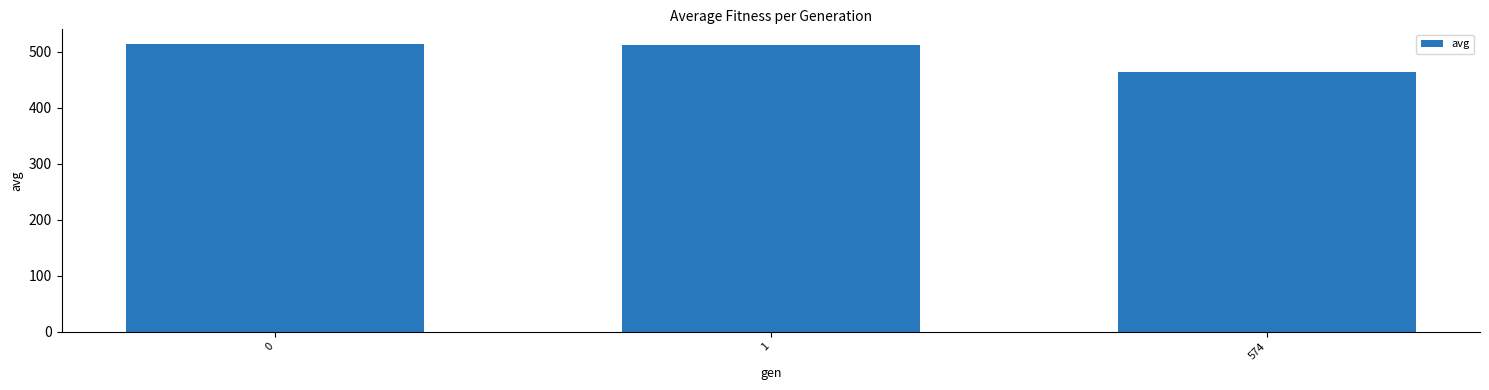

Does the chart contain stacked bars?

No